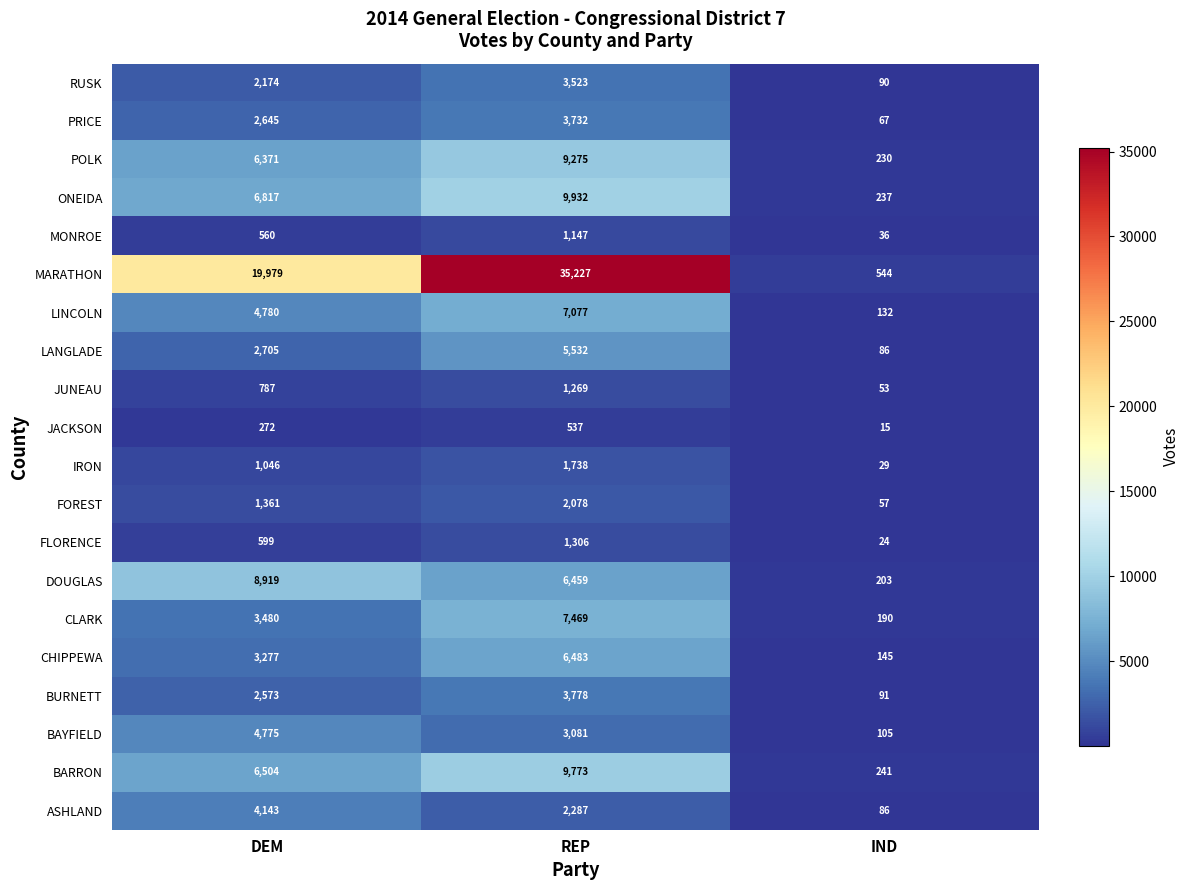

What is the greatest value displayed?

35227